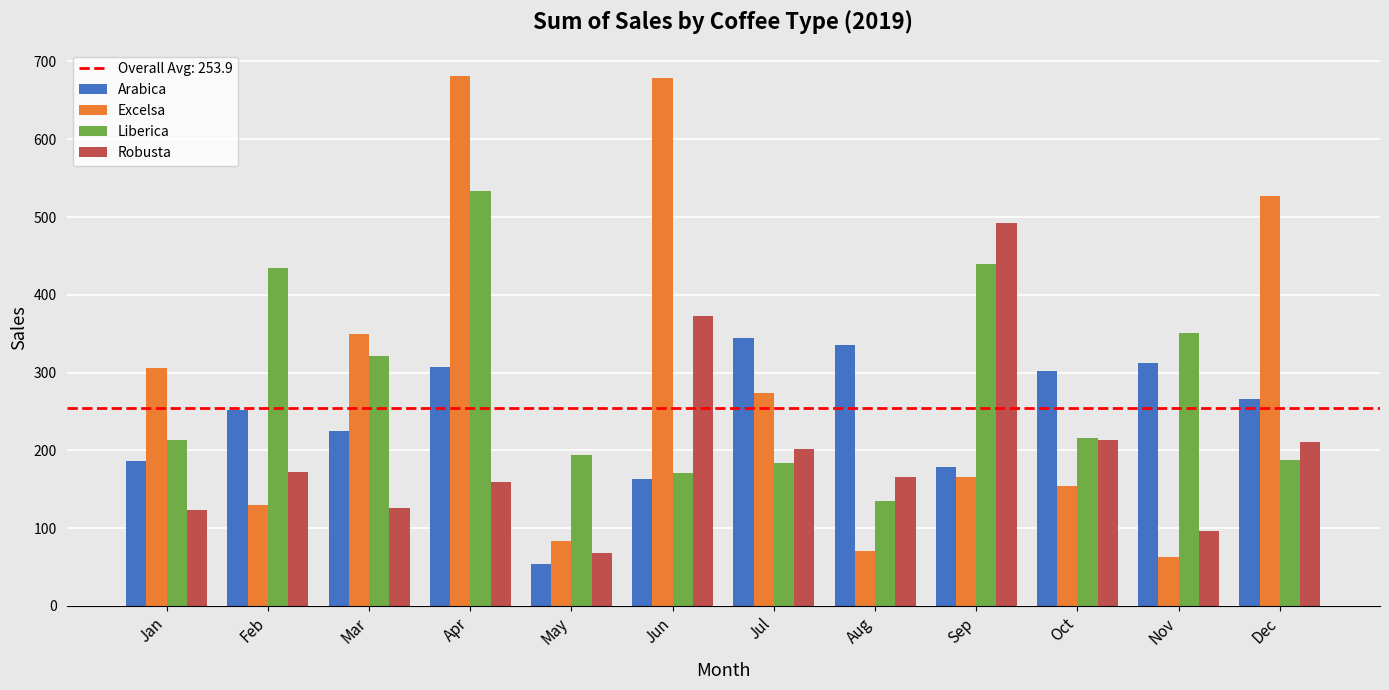

The Liberica series shows 184.1 at Jul. True or false?

True